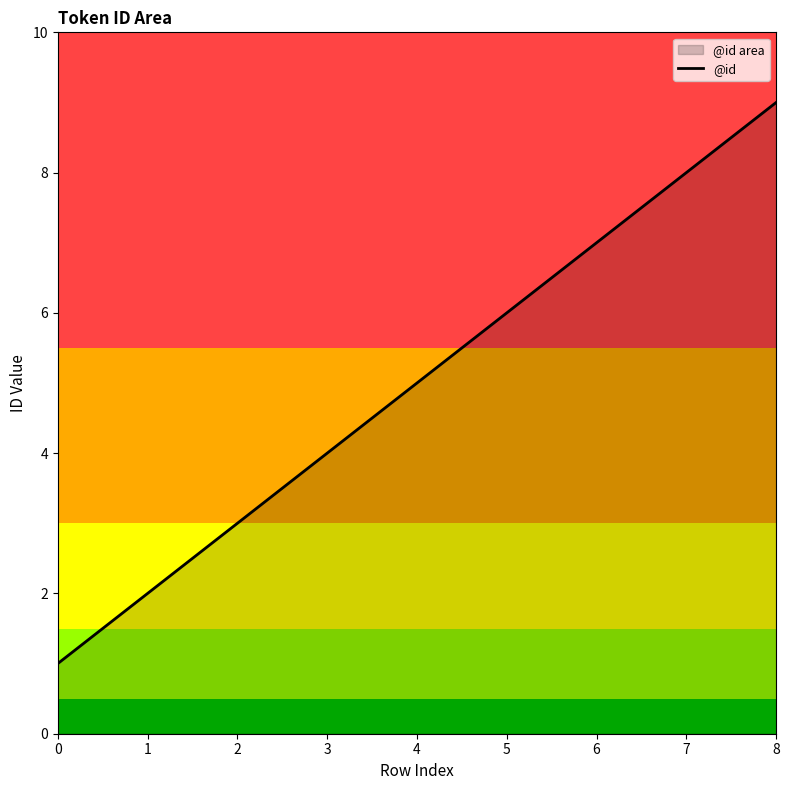

How many distinct data groups are displayed?

1